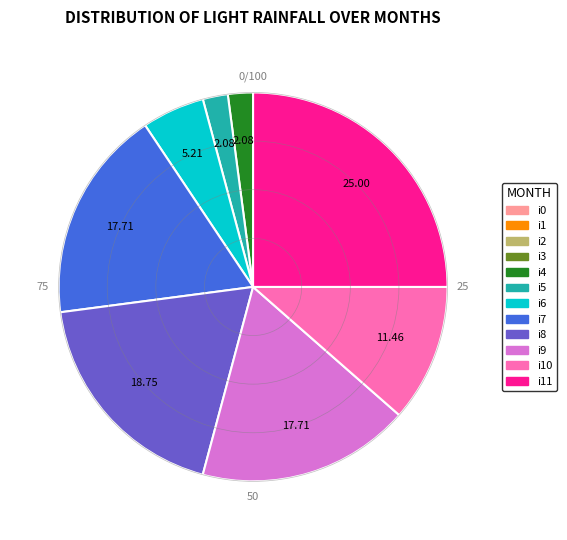

How many slices are in this pie chart?

8